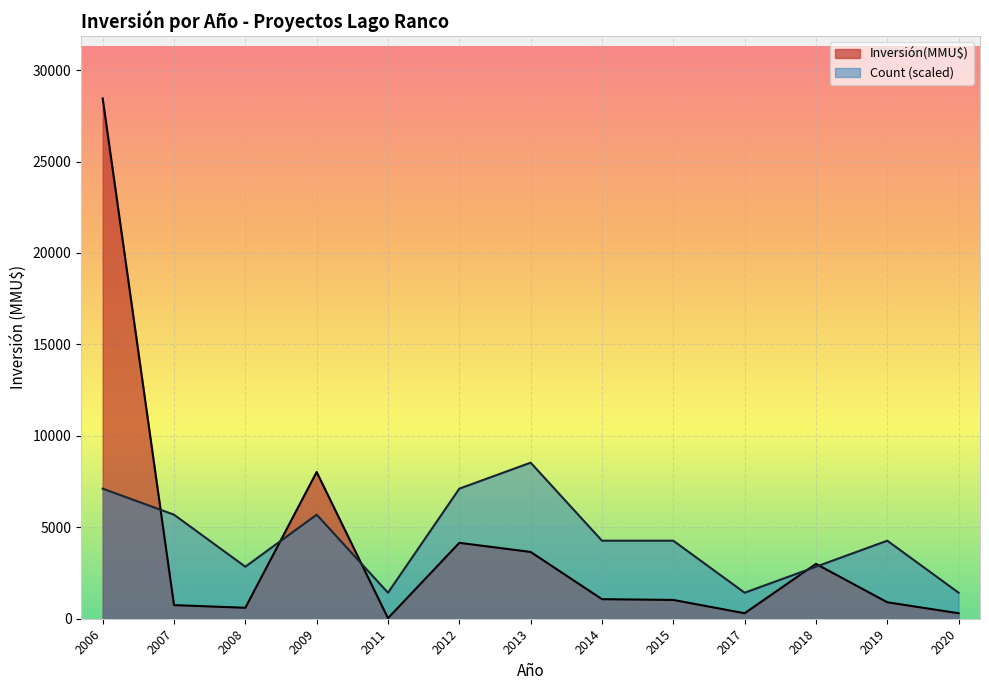

What is the highest value of the Count series?

1